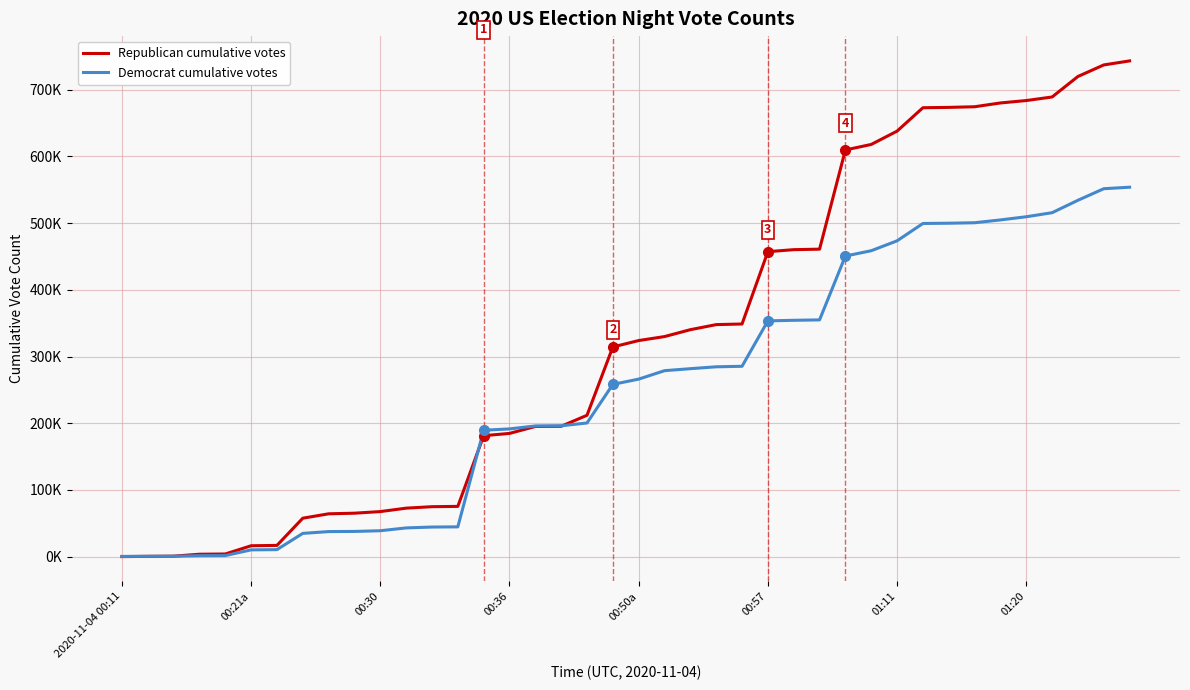

What are all the series names shown in the legend?

Republican cumulative votes, Democrat cumulative votes